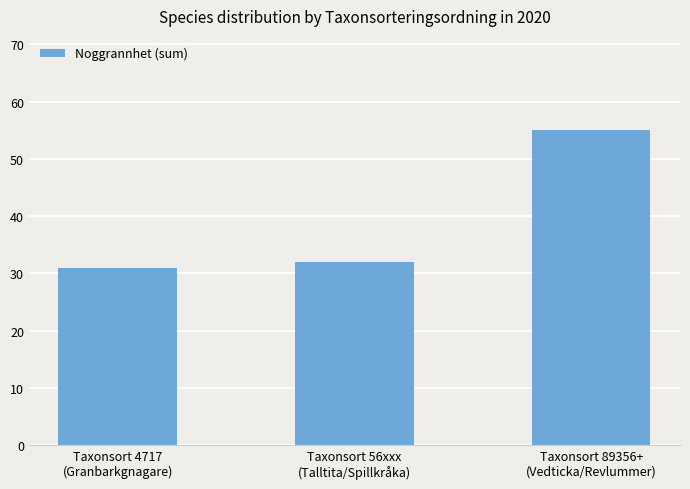

True or false: the data shows 79 at Taxonsort 89356+
(Vedticka/Revlummer).

False